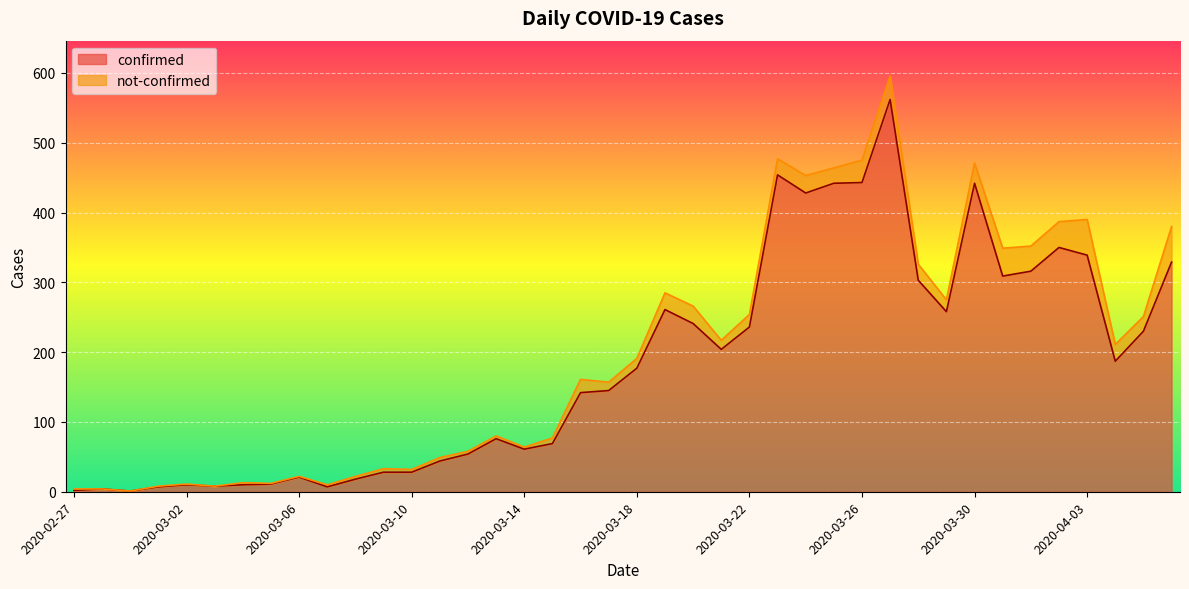

Reading left to right, extract all data points from this chart.

2	4	1	7	10	8	10	11	21	7	18	28	28	44	54	76	61	69	142	145	177	261	241	204	236	454	428	442	443	562	303	258	442	309	316	350	339	187	230	329